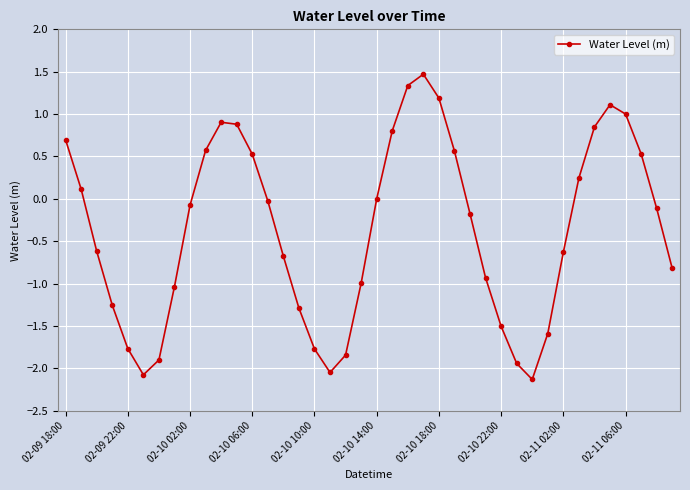

What is the value of the 1st point from the left?

0.7